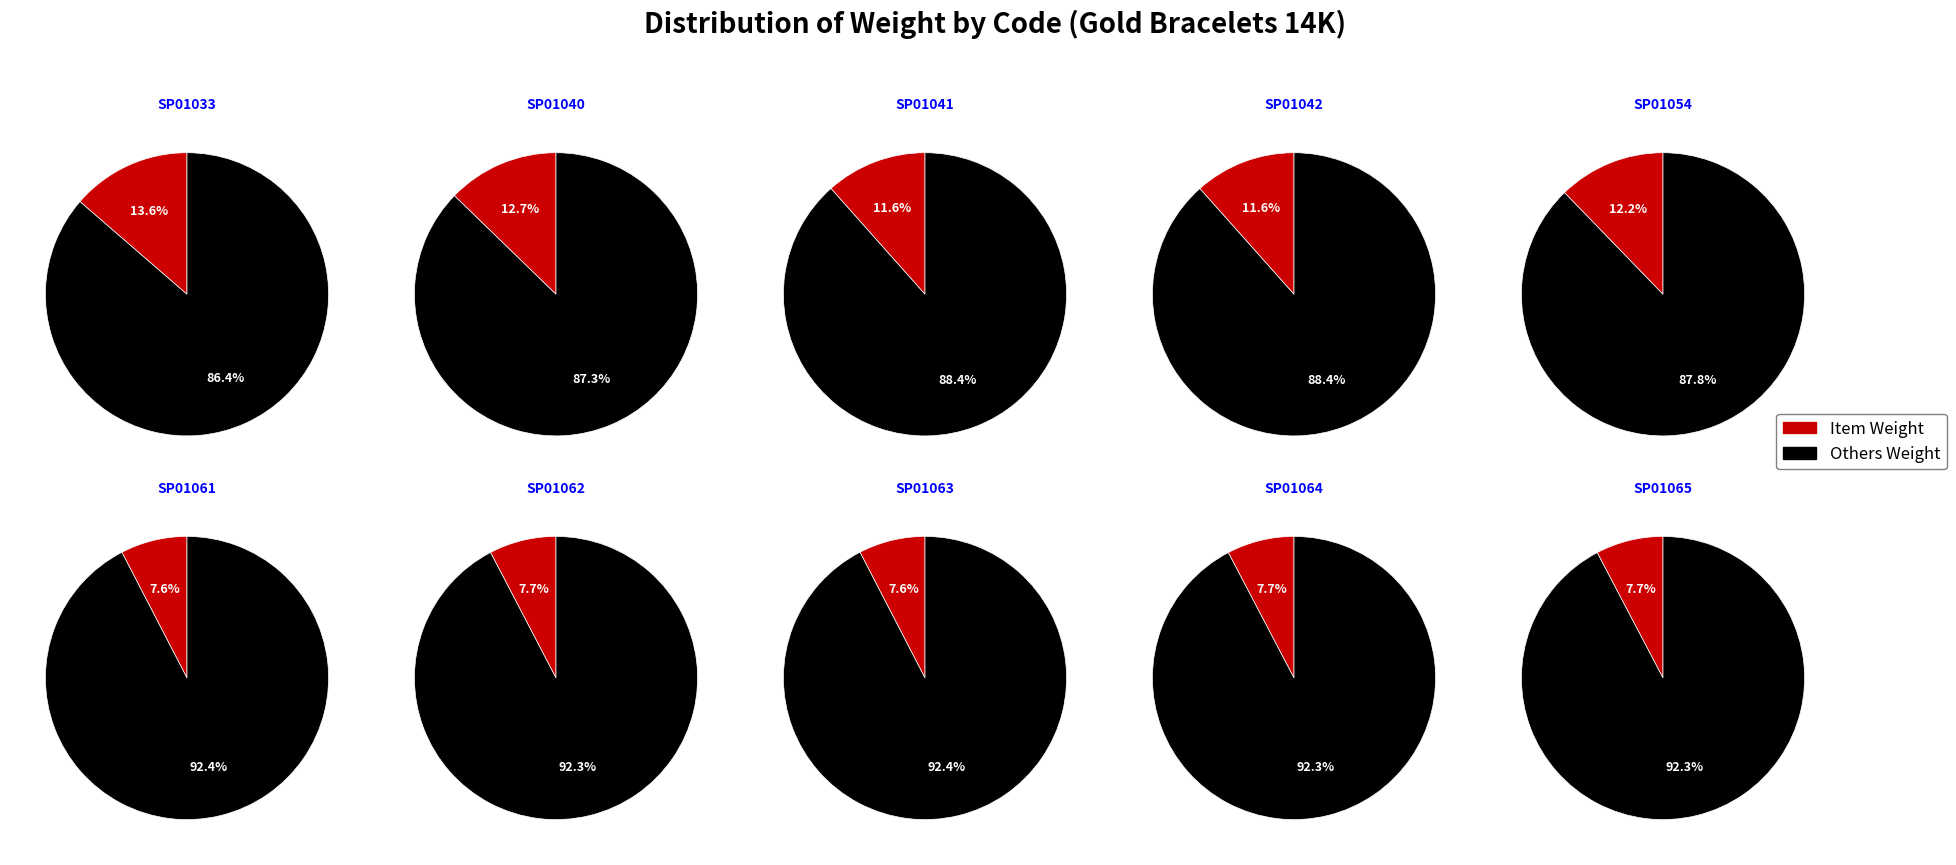

Between SP01040 and SP01033, which is larger?

SP01033